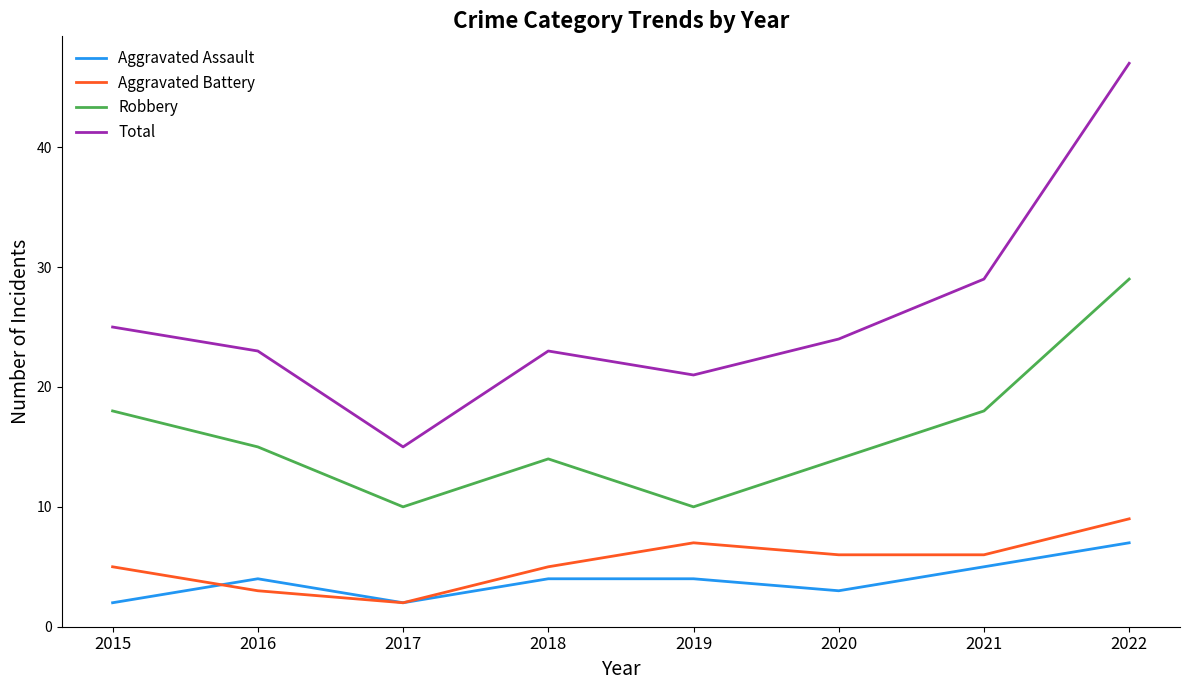

What is the sum of the Total values at 2021 and 2019?

50